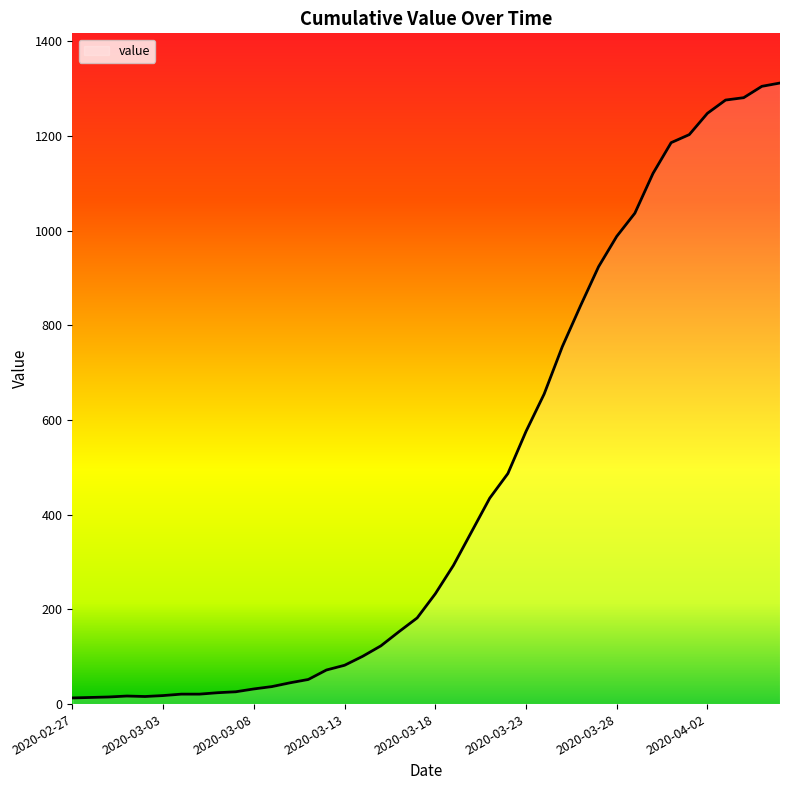

What is the difference between the maximum and minimum values?

1299